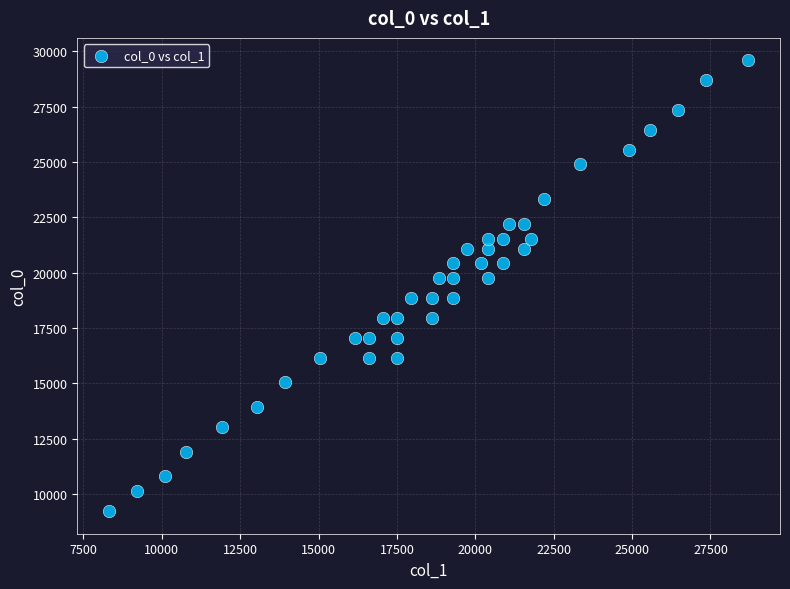

What is the range of X values (max minus min)?

20376